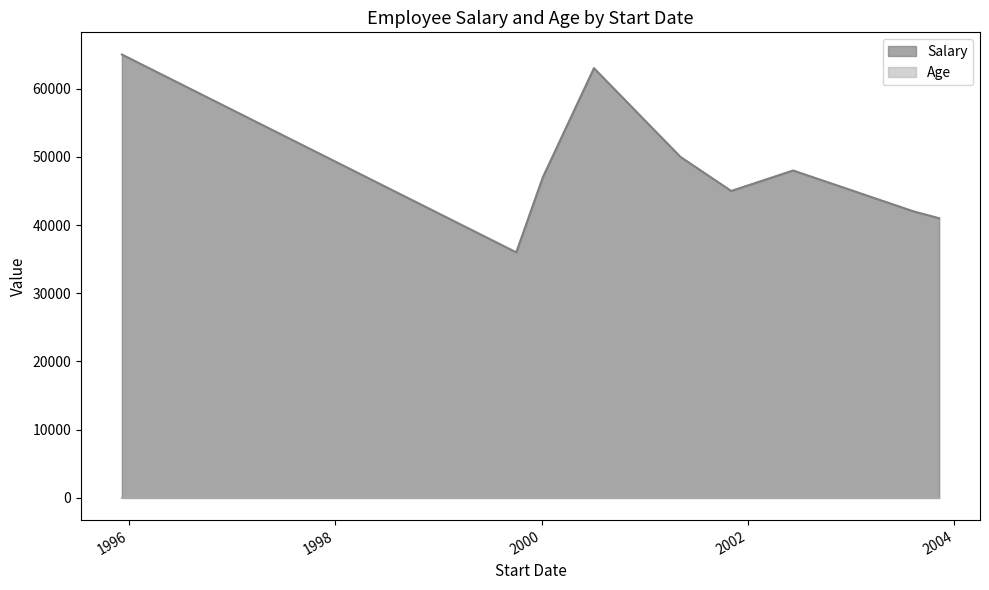

How many values in the Salary series exceed 47000?

4